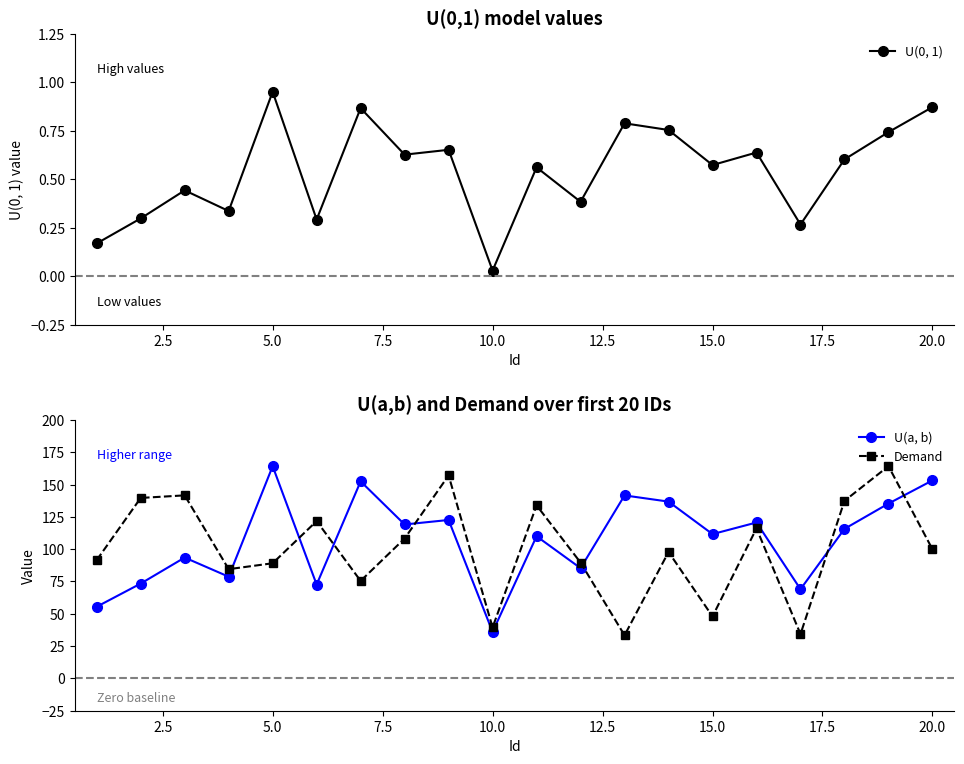

Which series has the largest range (max minus min)?

Demand